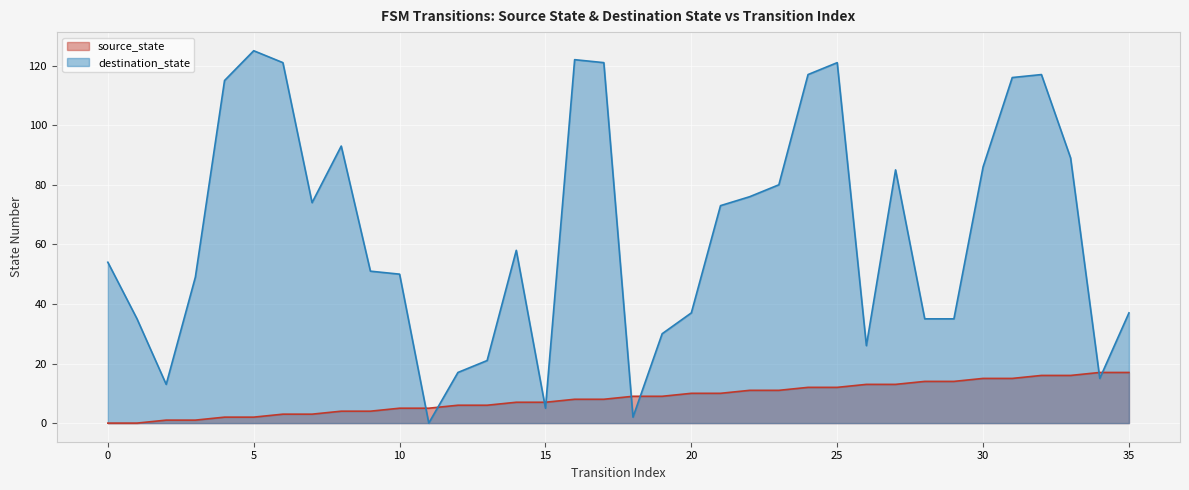

The destination_state series shows 85 at 27. True or false?

True